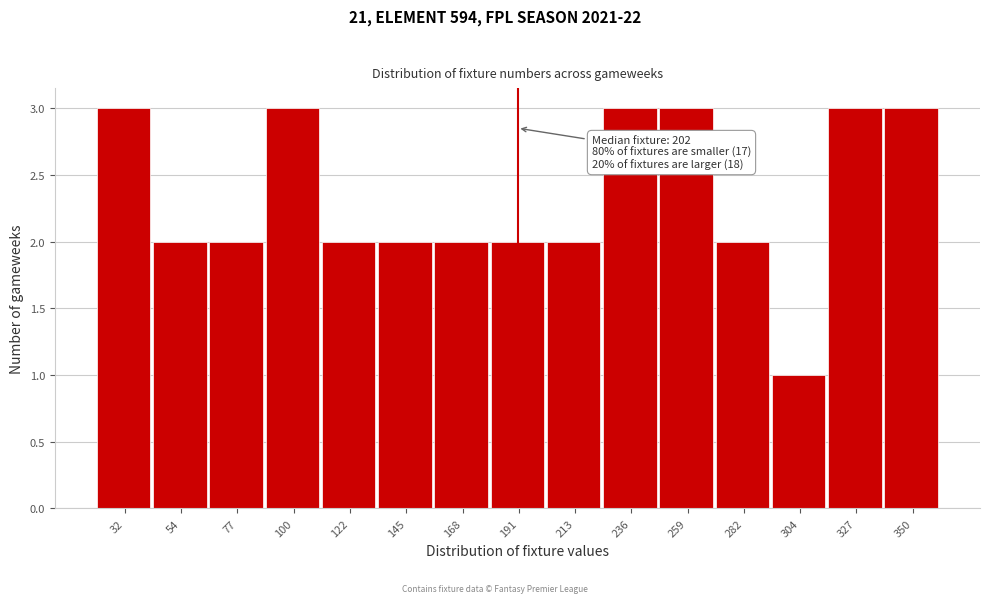

Reading left to right, extract all data points from this chart.

32=3	54=2	77=2	100=3	122=2	145=2	168=2	191=2	213=2	236=3	259=3	282=2	304=1	327=3	350=3